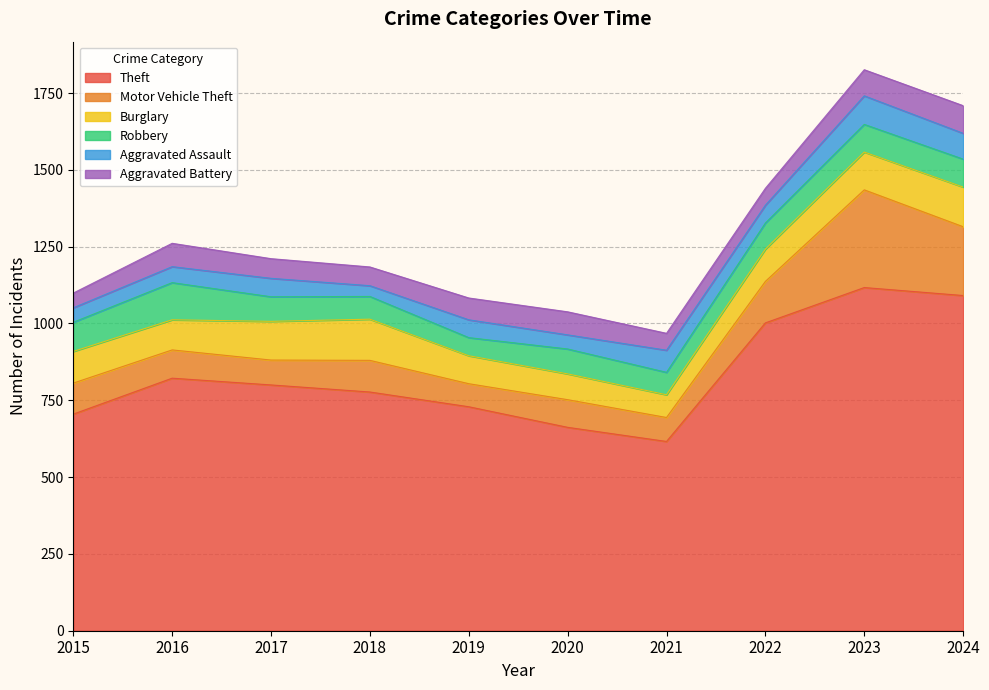

Reading left to right, what are all the values shown in this chart?

Theft: 705	822	800	777	729	662	616	1002	1117	1091
Motor Vehicle Theft: 101	92	81	103	75	90	78	135	318	224
Burglary: 103	98	126	134	91	84	74	105	123	129
Robbery: 95	121	80	74	59	81	73	85	90	91
Aggravated Assault: 47	52	60	35	58	46	72	58	93	84
Aggravated Battery: 48	76	64	61	71	75	55	55	85	90